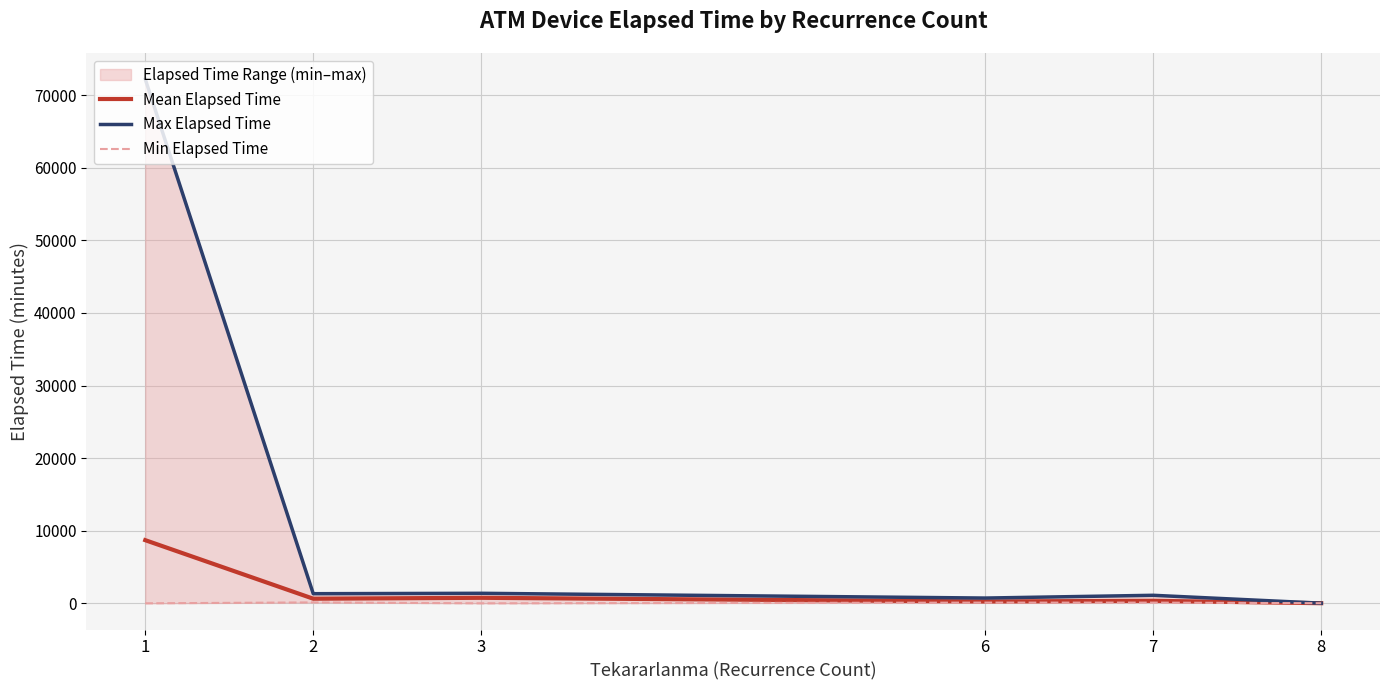

Reading left to right, what are all the values shown in this chart?

Mean Elapsed Time: 8699.0	634.5	759.0	254.8	343.8	15.0
Max Elapsed Time: 72205.0	1325.0	1380.0	725.0	1105.0	15.0
Min Elapsed Time: 0.0	125.0	0.0	99.0	99.0	15.0